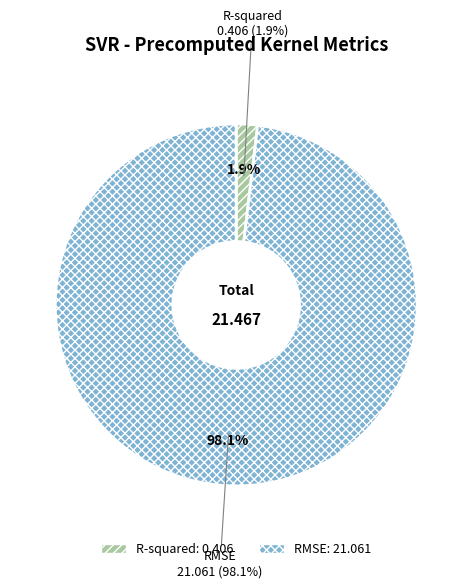

To the nearest percent, what percentage of the pie is RMSE?

98%